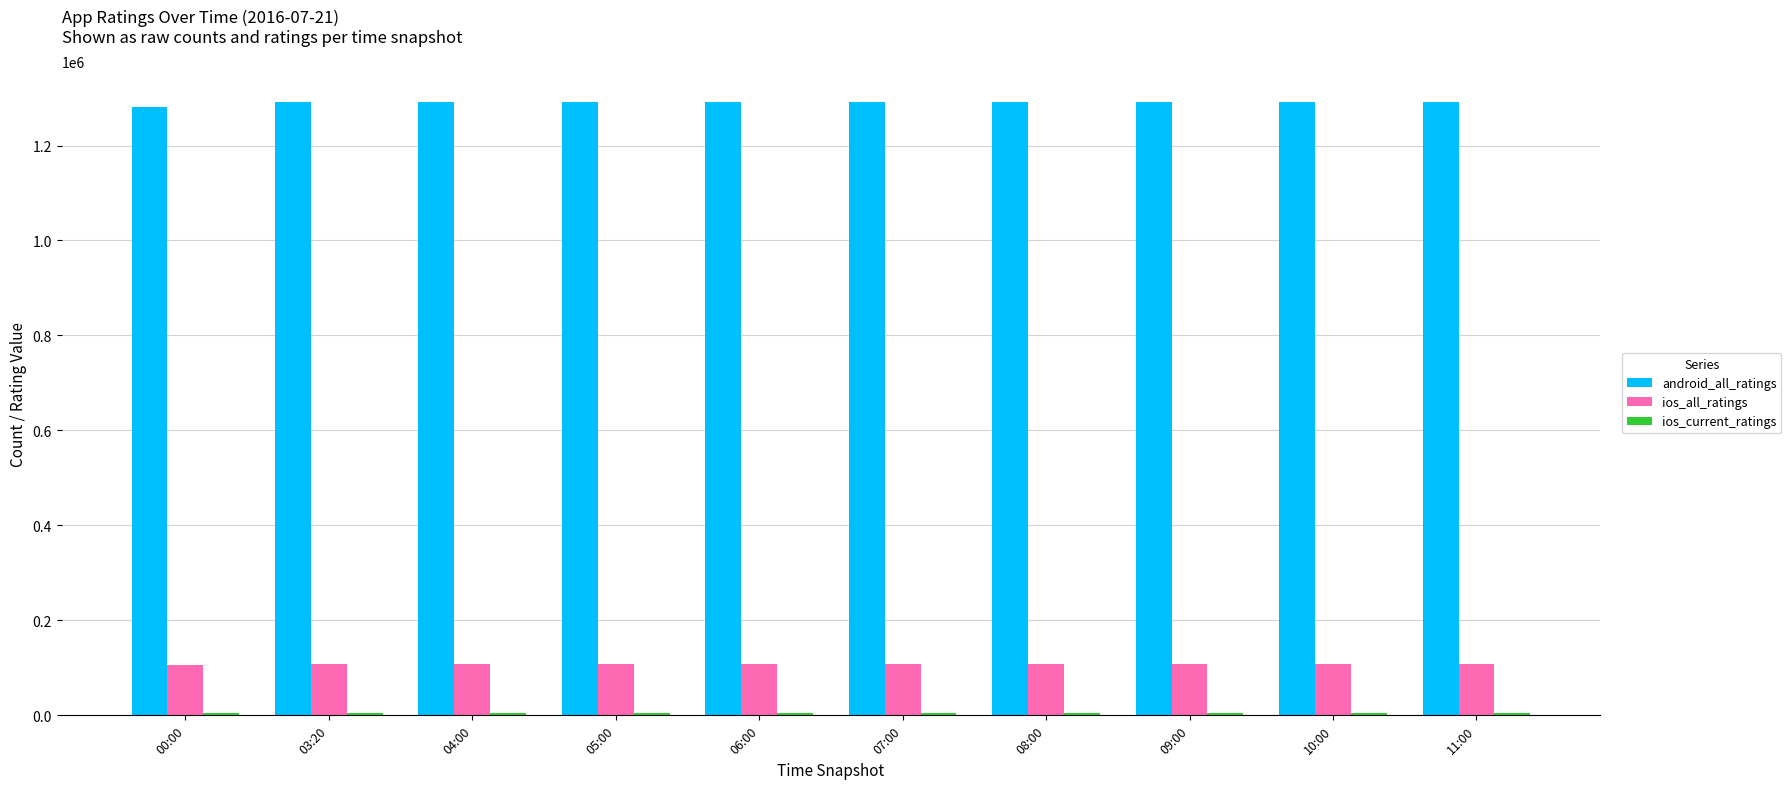

What is the highest value of the android_all_ratings series?

1292537